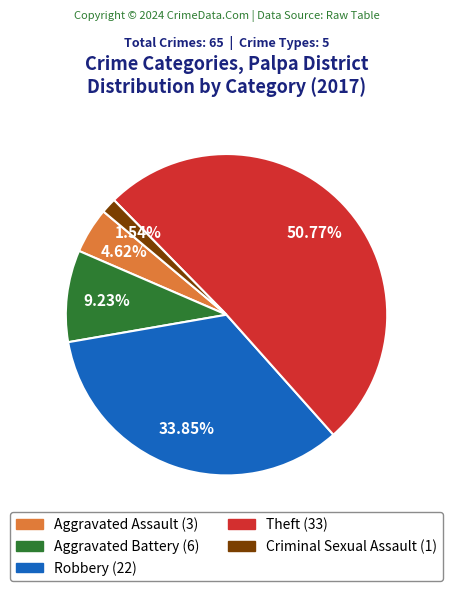

True or false: Criminal Sexual Assault accounts for 2% of the total.

True